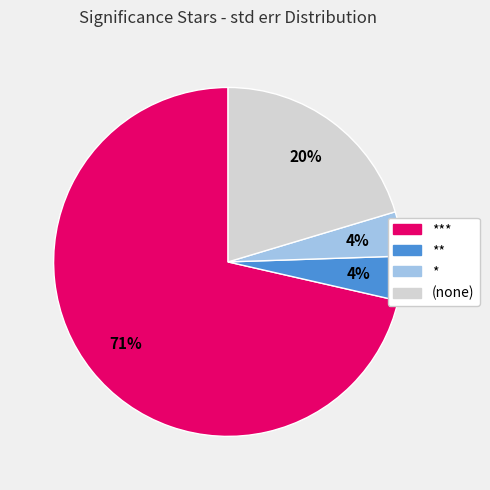

Which category has the biggest portion of the pie?

***